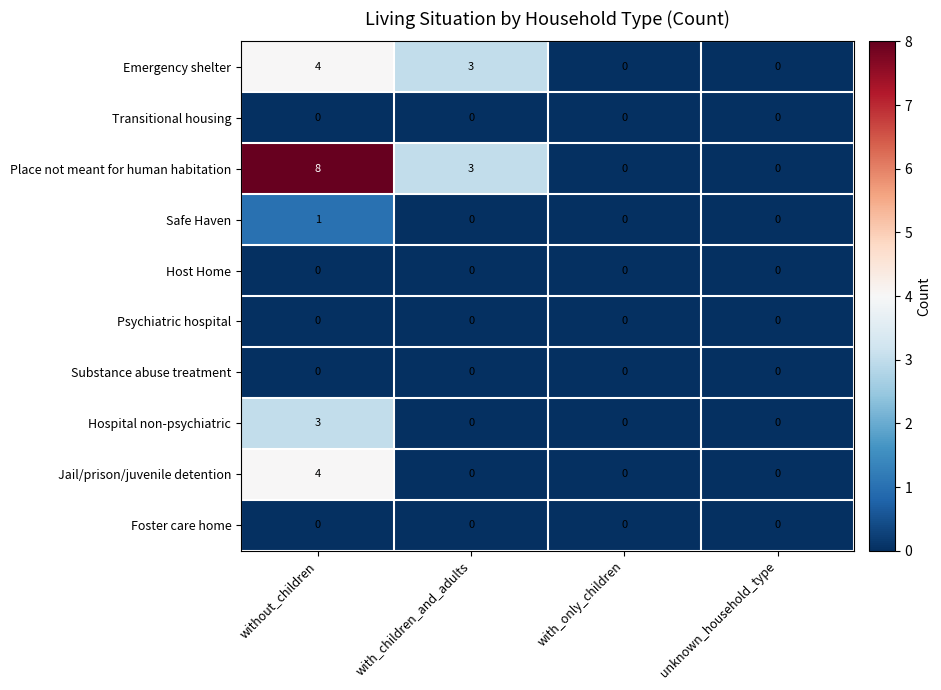

Which series has the largest total across all categories?

Place not meant for human habitation